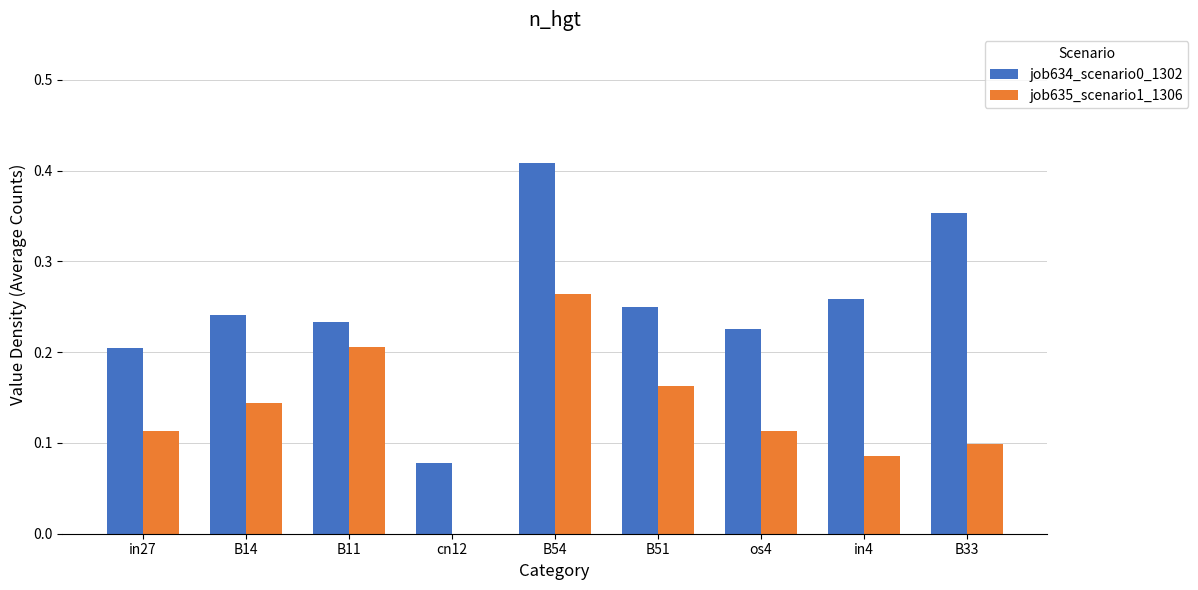

Where is job634_scenario0_1302 nearest to the value 0?

cn12